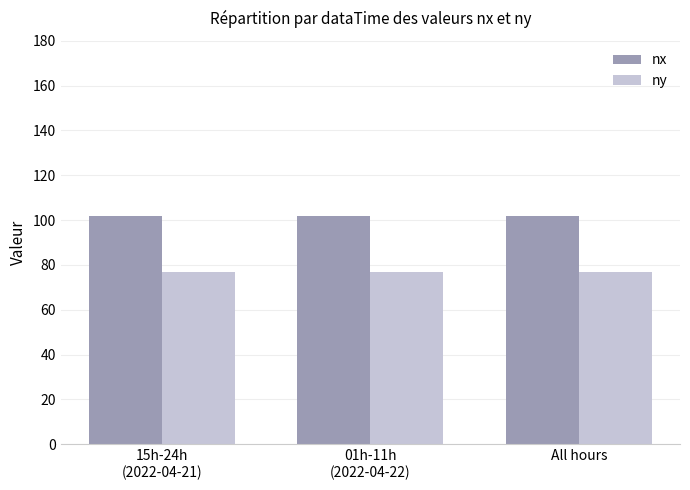

What is the value of the ny bar at the 3rd from the left?

77